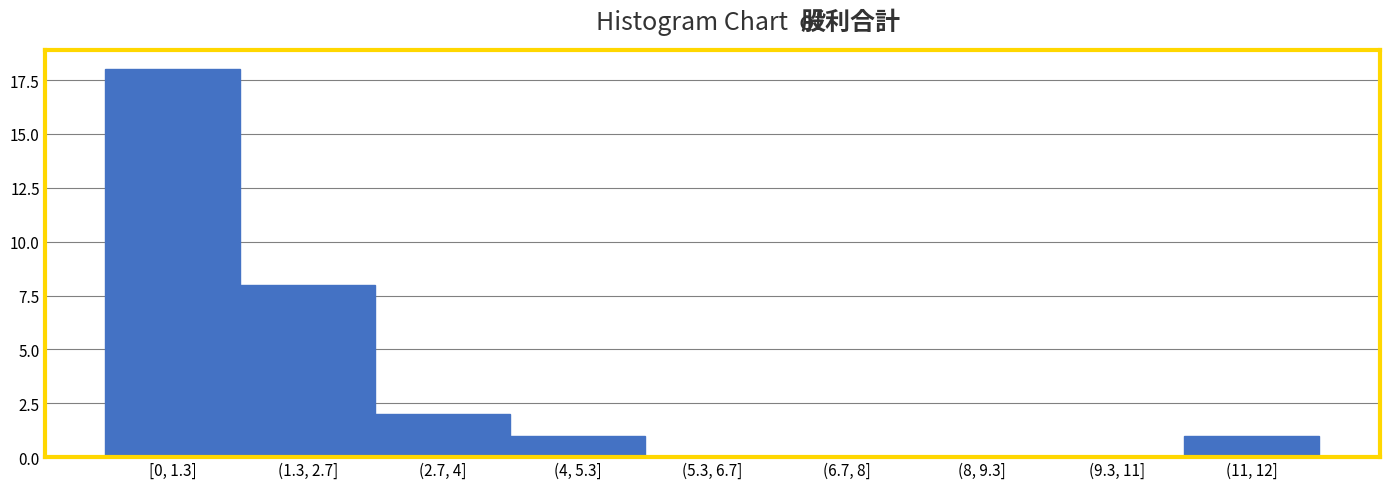

Reading right to left, list all the values displayed in this chart.

(11, 12]=1	(9.3, 11]=0	(8, 9.3]=0	(6.7, 8]=0	(5.3, 6.7]=0	(4, 5.3]=1	(2.7, 4]=2	(1.3, 2.7]=8	[0, 1.3]=18